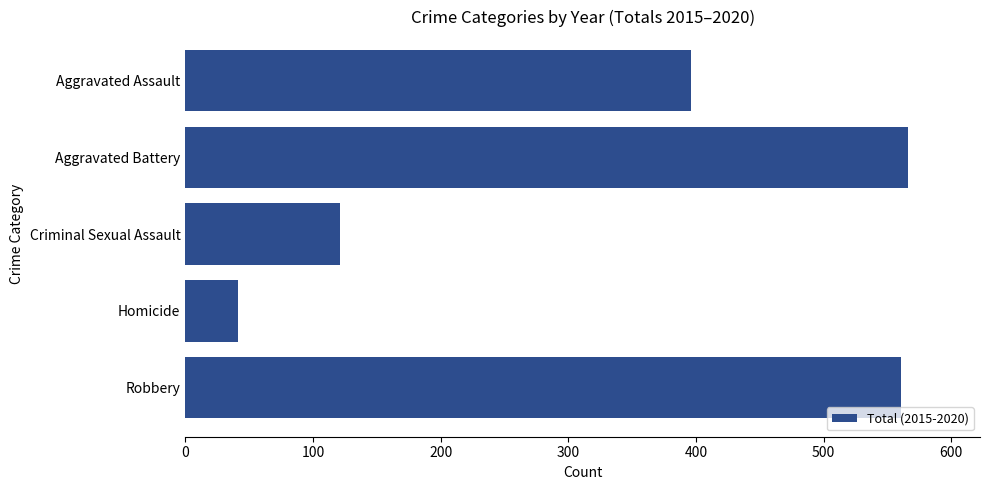

True or false: the data shows 566 at Aggravated Battery.

True